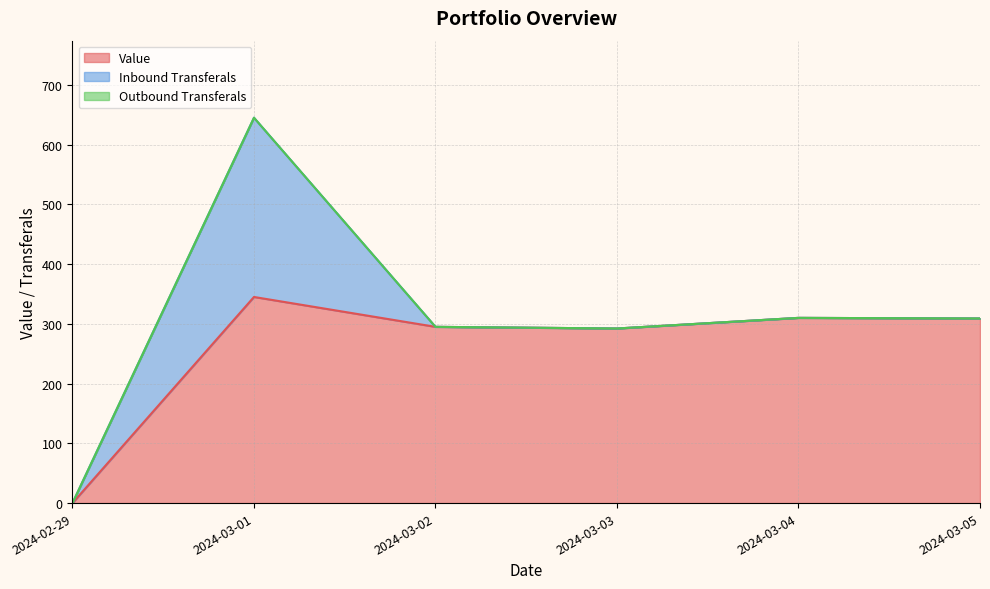

Reading right to left, list all the values displayed in this chart.

Value: 309.0	310.0	292.2	295.0	345.0	0.0
Inbound Transferals: 0.0	0.0	0.0	0.0	300.0	0.0
Outbound Transferals: 0.0	0.0	0.0	0.0	0.0	0.0